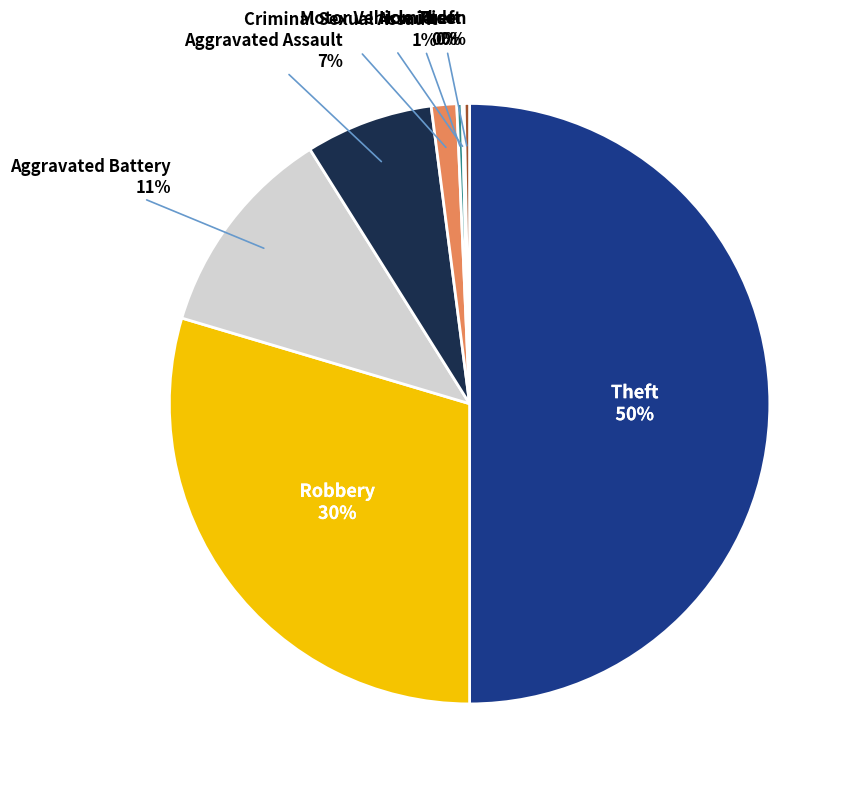

To the nearest percent, what percentage of the pie is Aggravated Battery?

11%